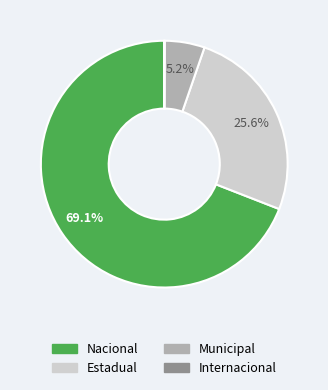

Is the sum of Municipal and Estadual greater than half?

No